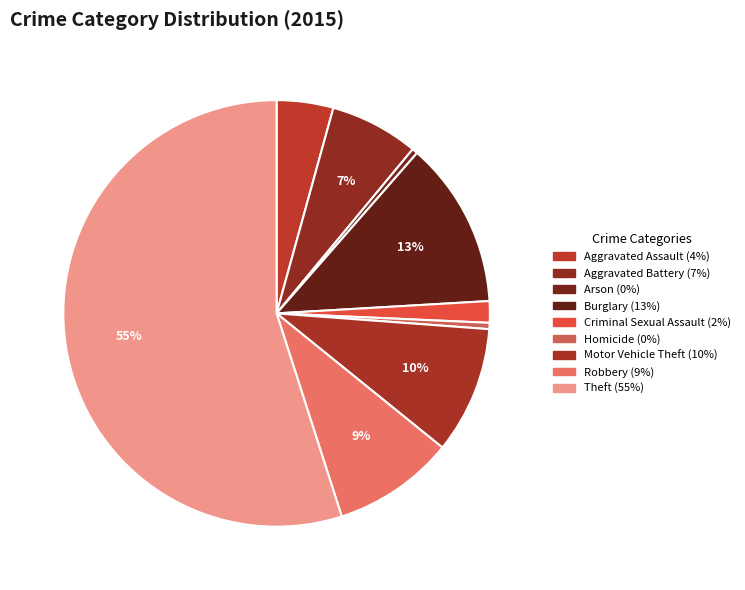

To the nearest percent, what is the combined percentage of Burglary and Aggravated Battery?

19%